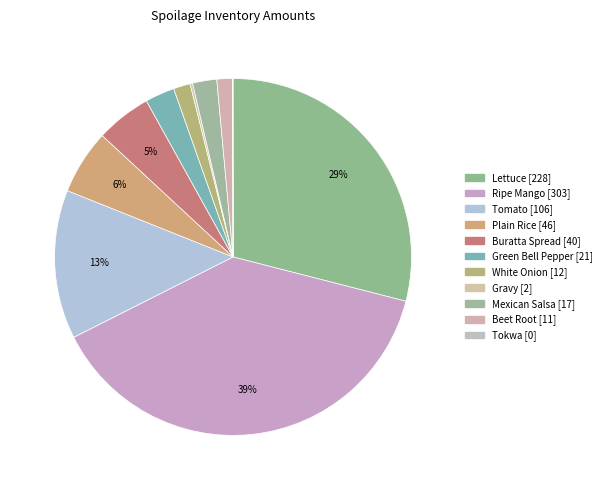

Combined, what portion of the pie is White Onion and Ripe Mango?

40.1%